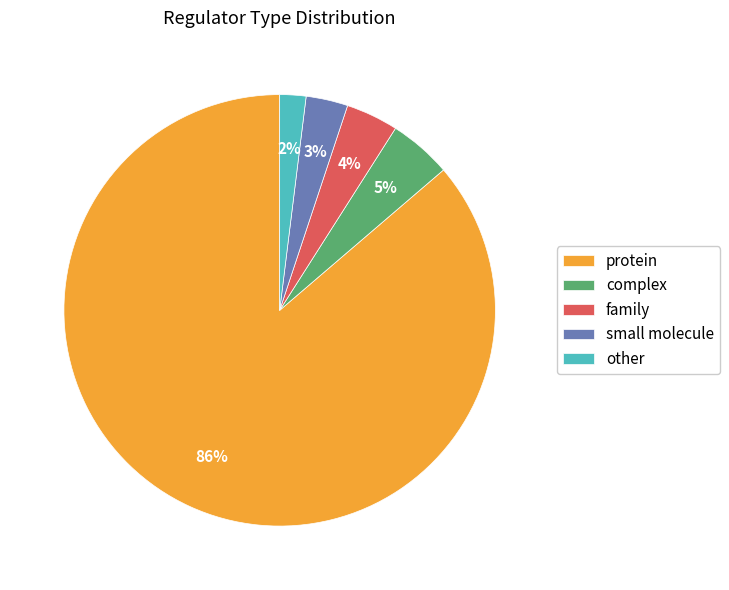

Does complex account for over 50% of the chart?

No